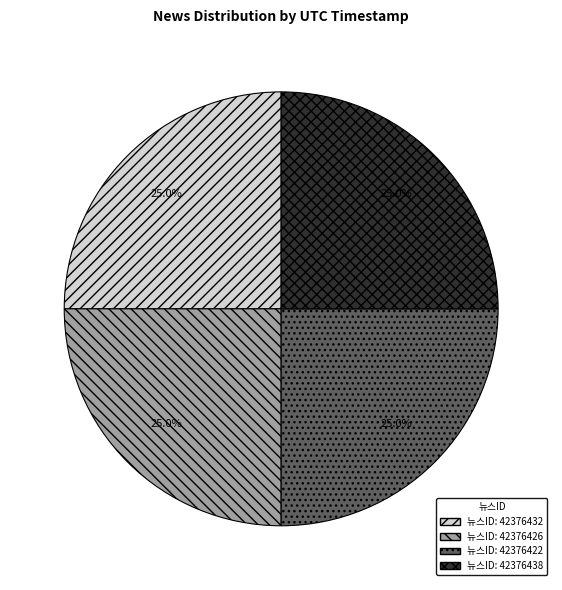

Count the number of slices in the pie.

4